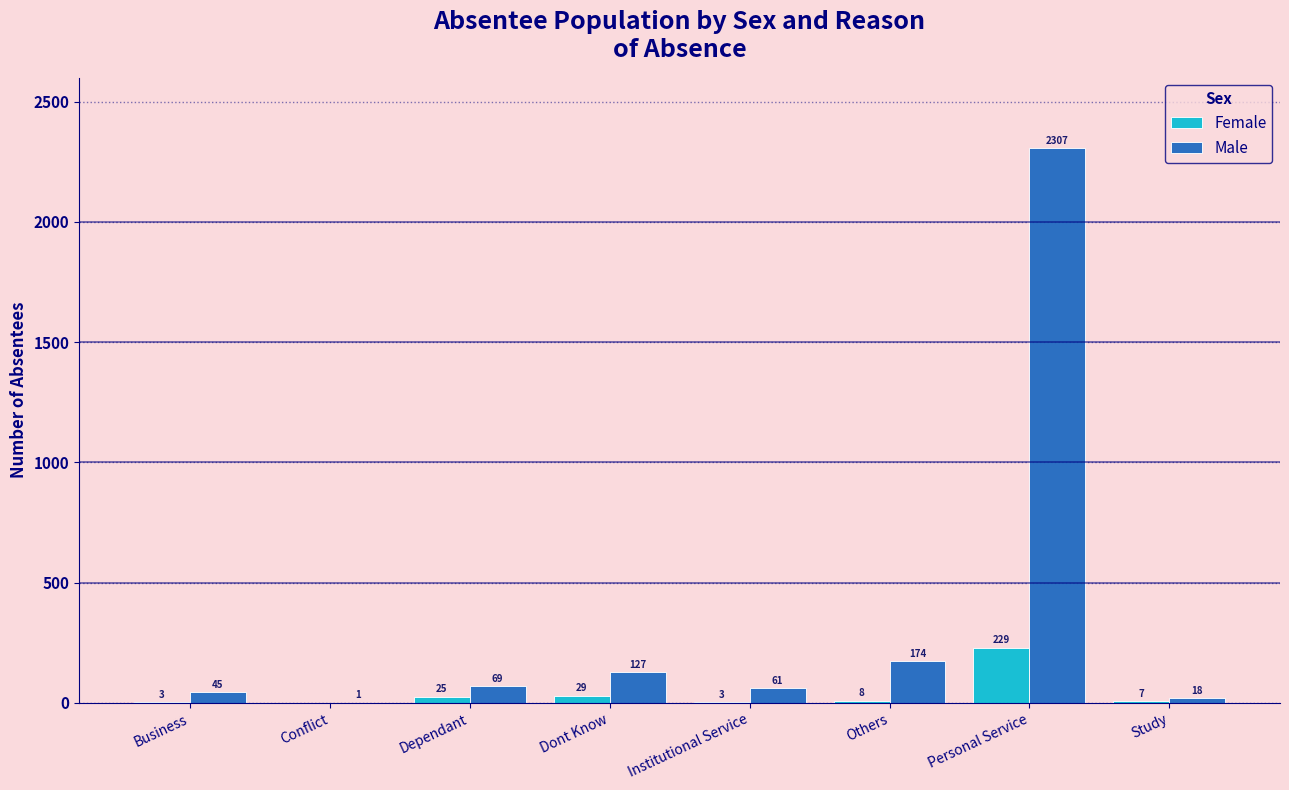

Reading left to right, what are all the values shown in this chart?

Female: Business=3	Conflict=0	Dependant=25	Dont Know=29	Institutional Service=3	Others=8	Personal Service=229	Study=7
Male: Business=45	Conflict=1	Dependant=69	Dont Know=127	Institutional Service=61	Others=174	Personal Service=2307	Study=18